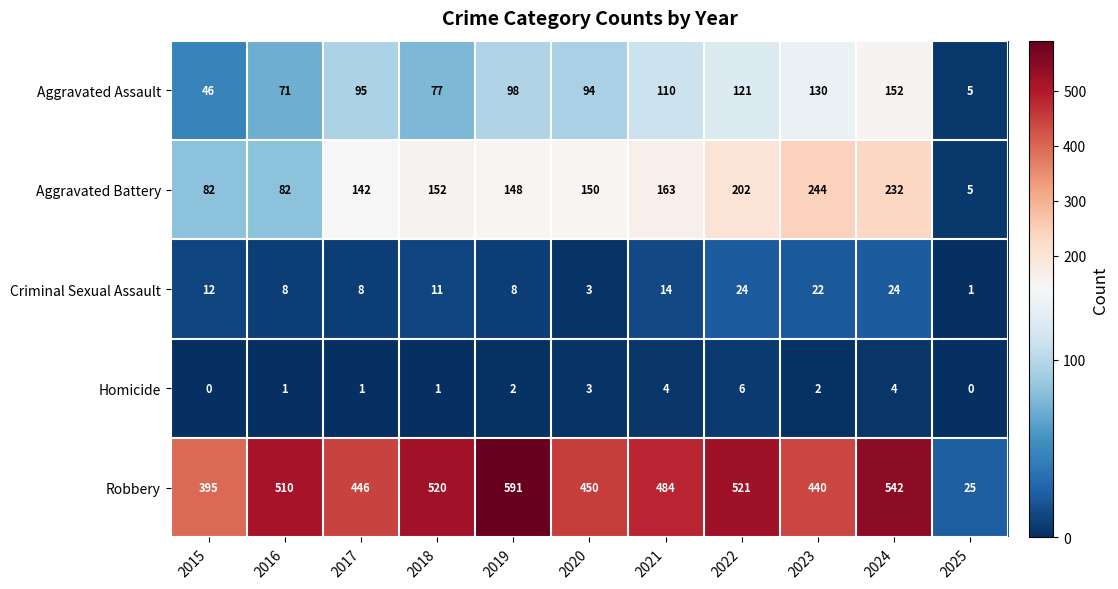

What is the sum of all Criminal Sexual Assault values?

135